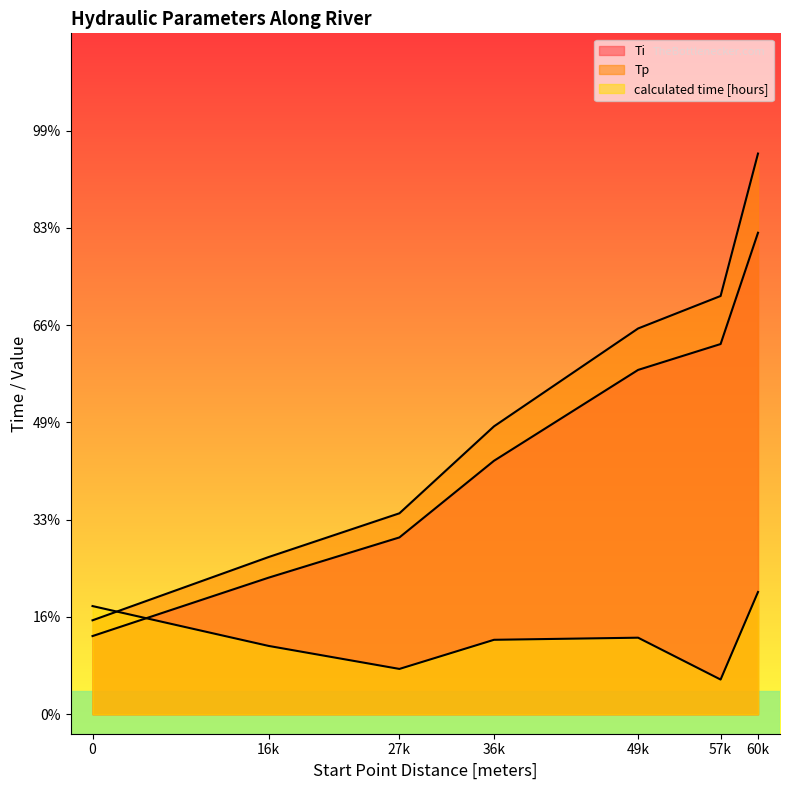

How many data points in Tp are less than 14?

3